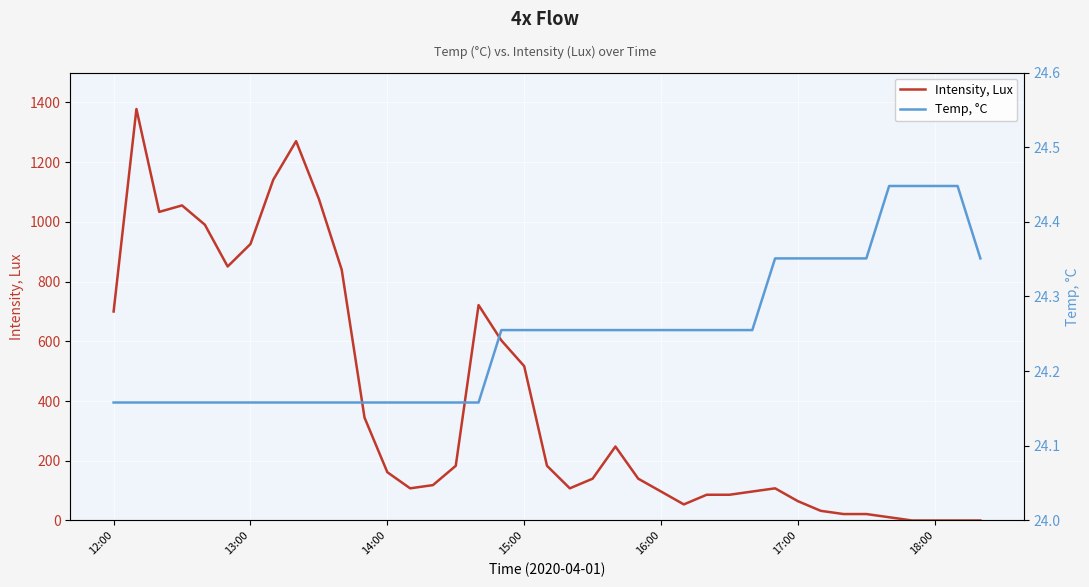

How many interior local valleys does the Intensity, Lux series have?

5